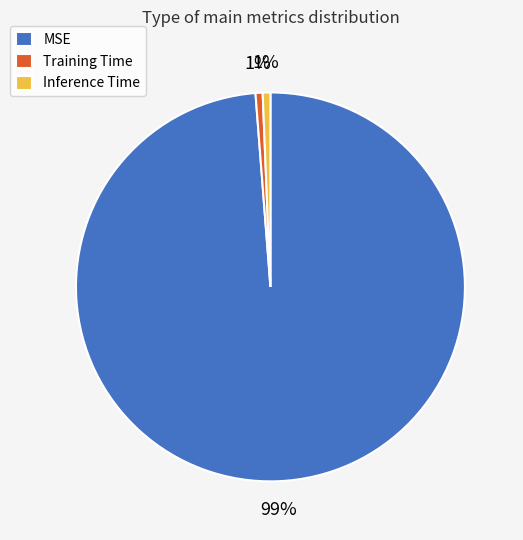

Does any single category account for the majority?

Yes